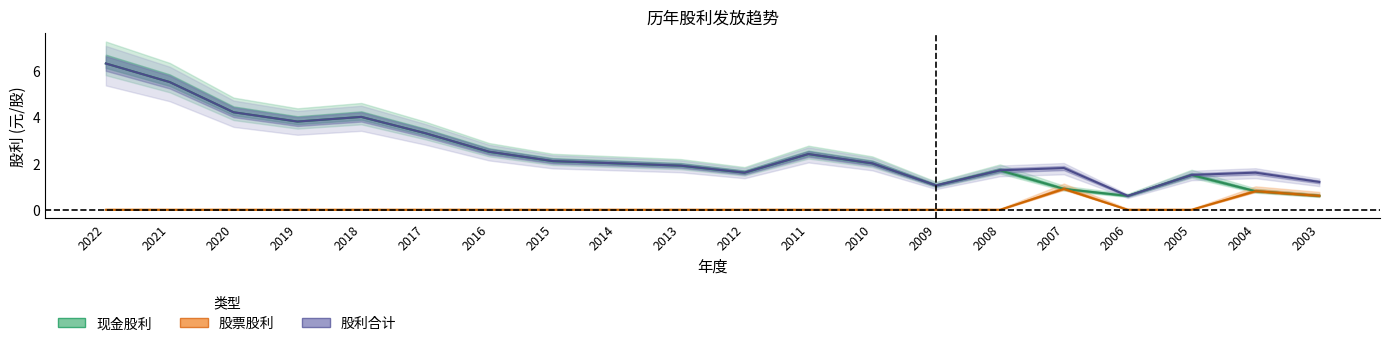

Count the number of data series in this chart.

3